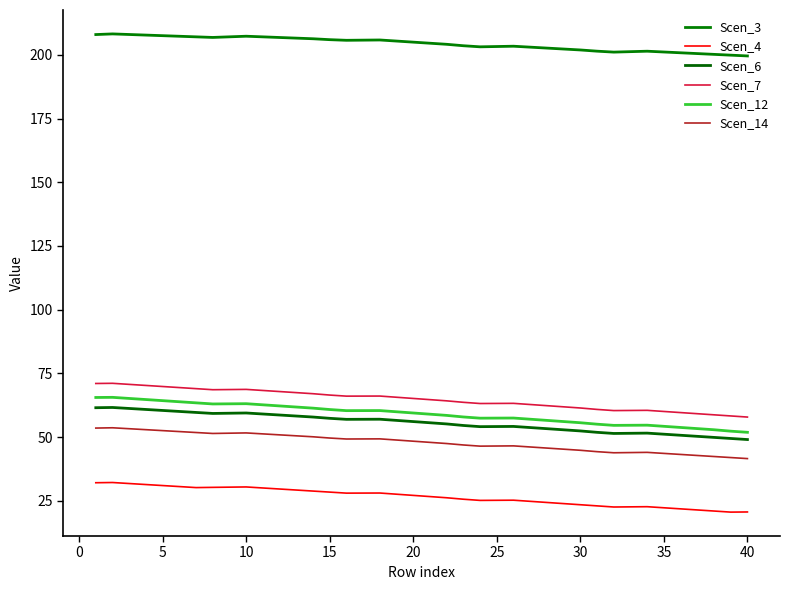

What is the difference between the maximum and minimum values in the Scen_12 series?

13.7